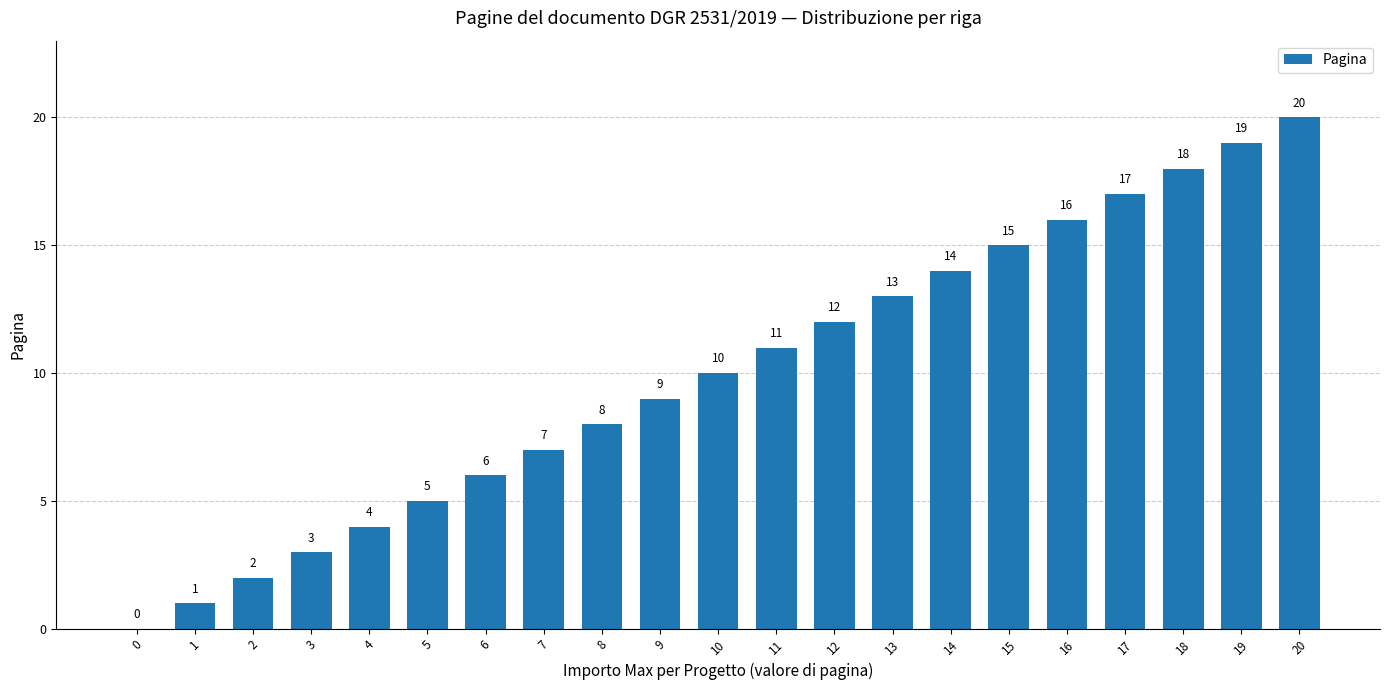

What is the change in value from 12 to 19?

+7